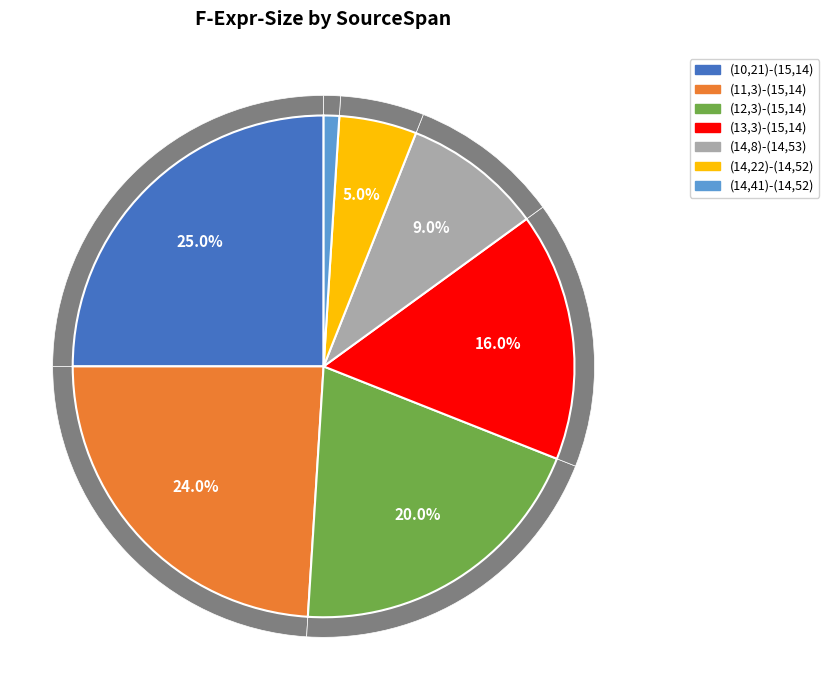

To the nearest percent, what is the difference between the largest and smallest slice percentages?

24%